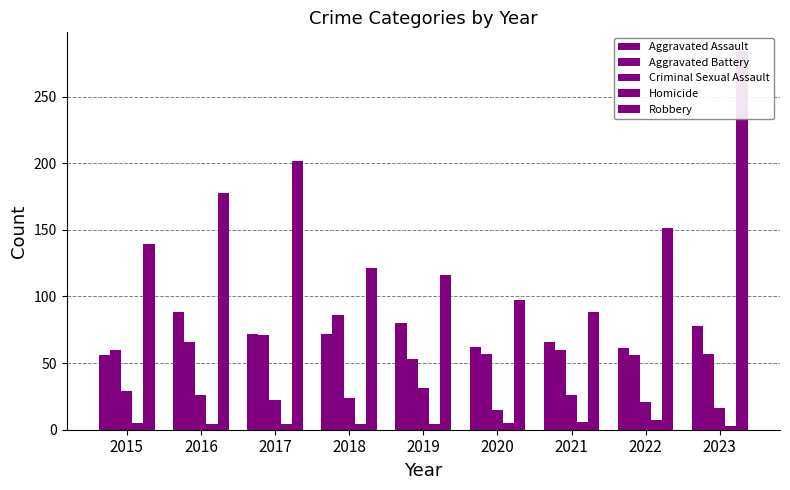

At which label does Robbery first exceed 139?

2016